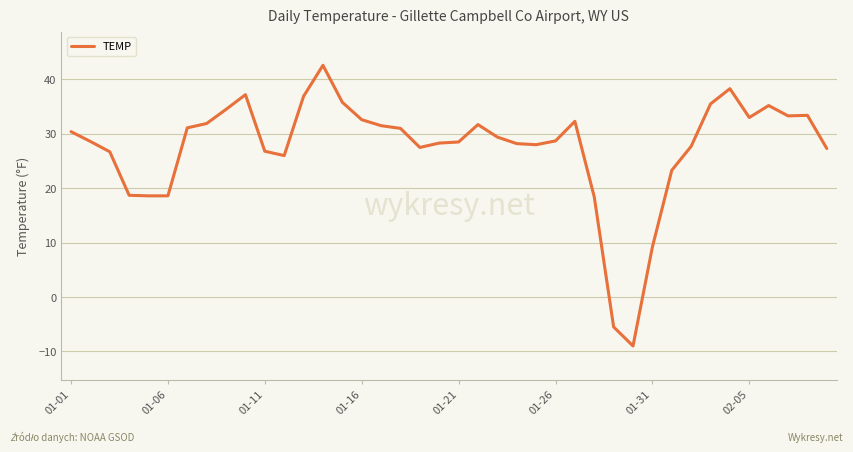

What is the greatest value displayed?

42.6